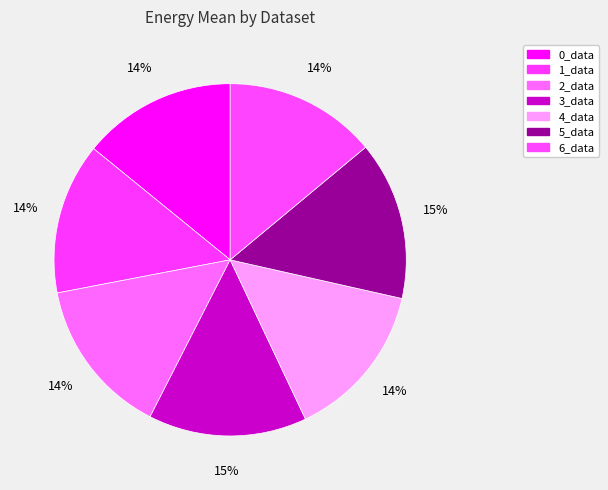

Count the number of slices in the pie.

7